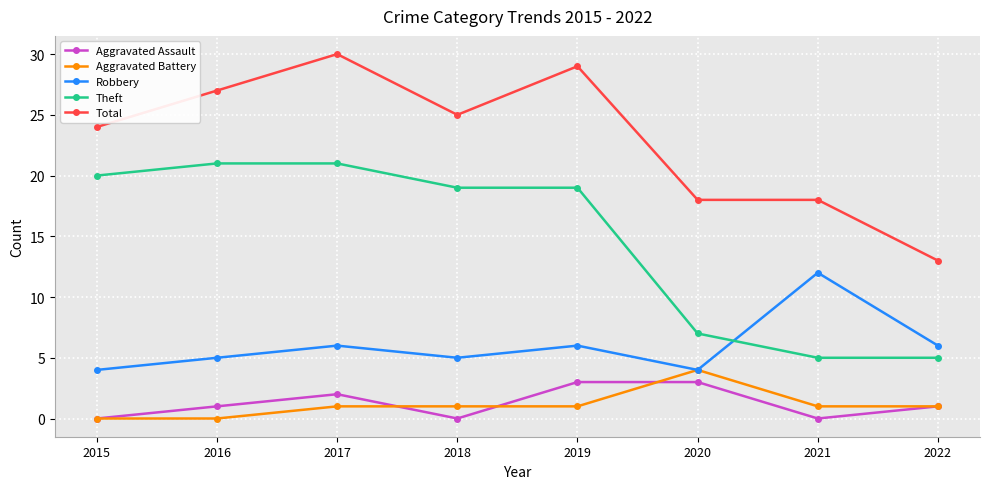

Which series changed the most between 2018 and 2021?

Theft